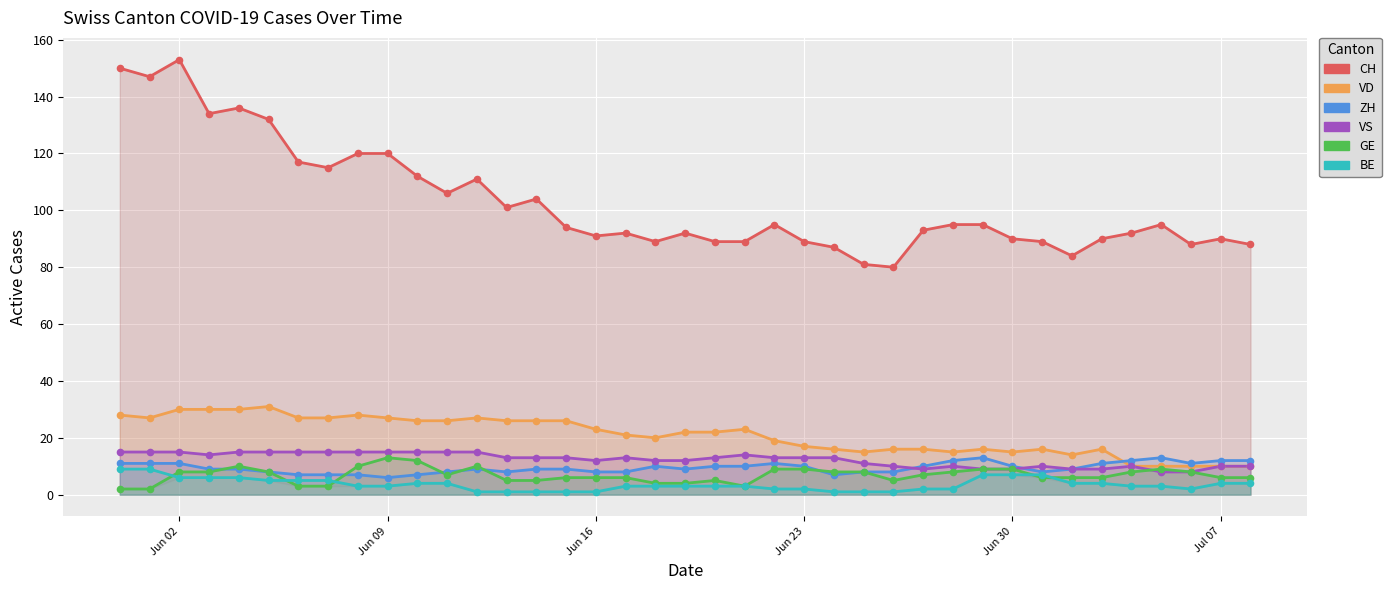

Which series has the largest Y range (max minus min)?

CH